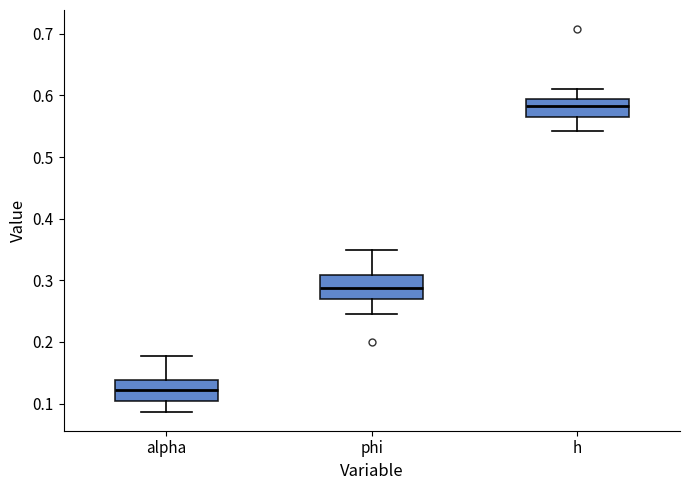

Reading left to right, transcribe this box plot: for each box, give where its median line is, the range the box spans, and where its two whiskers end, as read against the y-axis. The values are not printed on the chart, so give them approximately, as read against the axis.

alpha: median 0.12, box 0.10 to 0.14, whiskers 0.09 to 0.18
phi: median 0.29, box 0.27 to 0.31, whiskers 0.25 to 0.35
h: median 0.58, box 0.56 to 0.59, whiskers 0.54 to 0.61